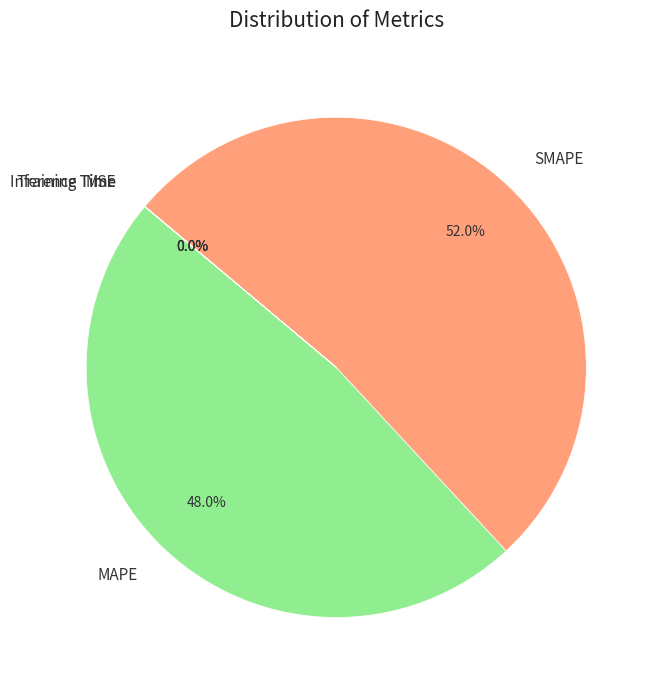

Which has a higher value, SMAPE or MAPE?

SMAPE